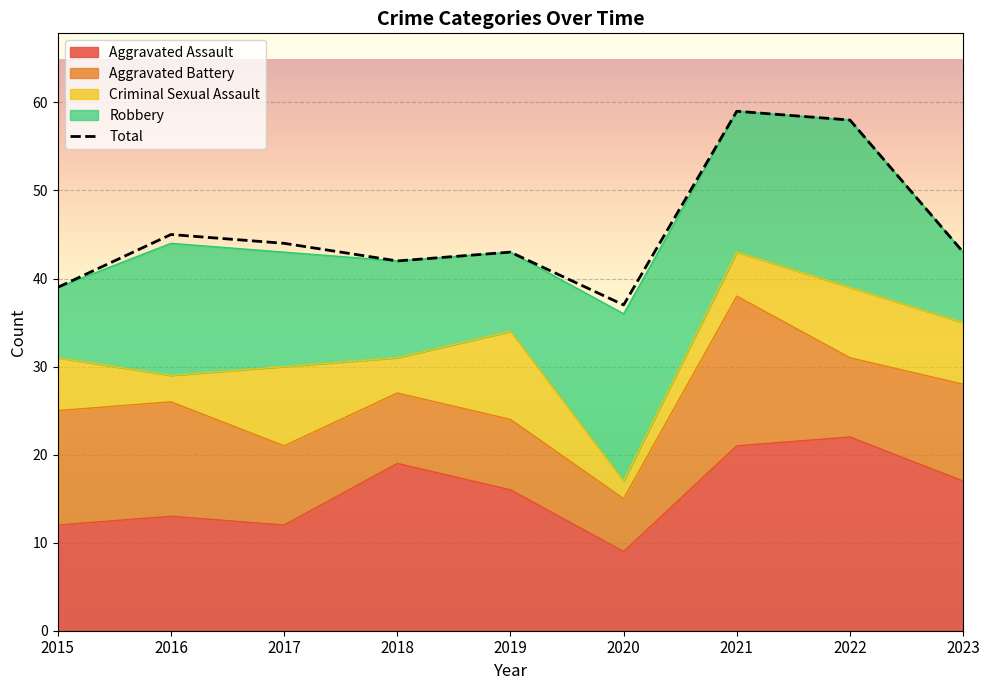

Which category has the highest value across all series?

2021